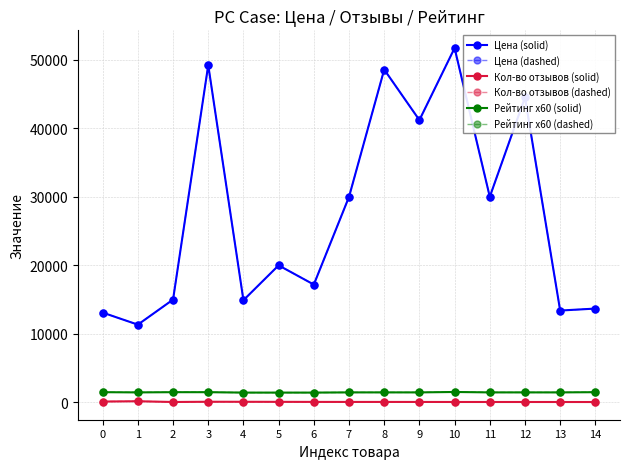

Reading right to left, transcribe all the data shown in this chart.

Цена (solid): 13678	13390	44499	30000	51720	41200	48579	29990	17184	19990	14900	49217	14990	11331	13090
Цена (dashed): 13678	13390	44499	30000	51720	41200	48579	29990	17184	19990	14900	49217	14990	11331	13090
Кол-во отзывов (solid): 34	37	39	39	40	45	48	48	52	61	69	74	38	147	102
Кол-во отзывов (dashed): 34	37	39	39	40	45	48	48	52	61	69	74	38	147	102
Рейтинг x60 (solid): 1470	1440	1440	1440	1500	1440	1440	1440	1410	1410	1410	1470	1470	1440	1470
Рейтинг x60 (dashed): 1470	1440	1440	1440	1500	1440	1440	1440	1410	1410	1410	1470	1470	1440	1470